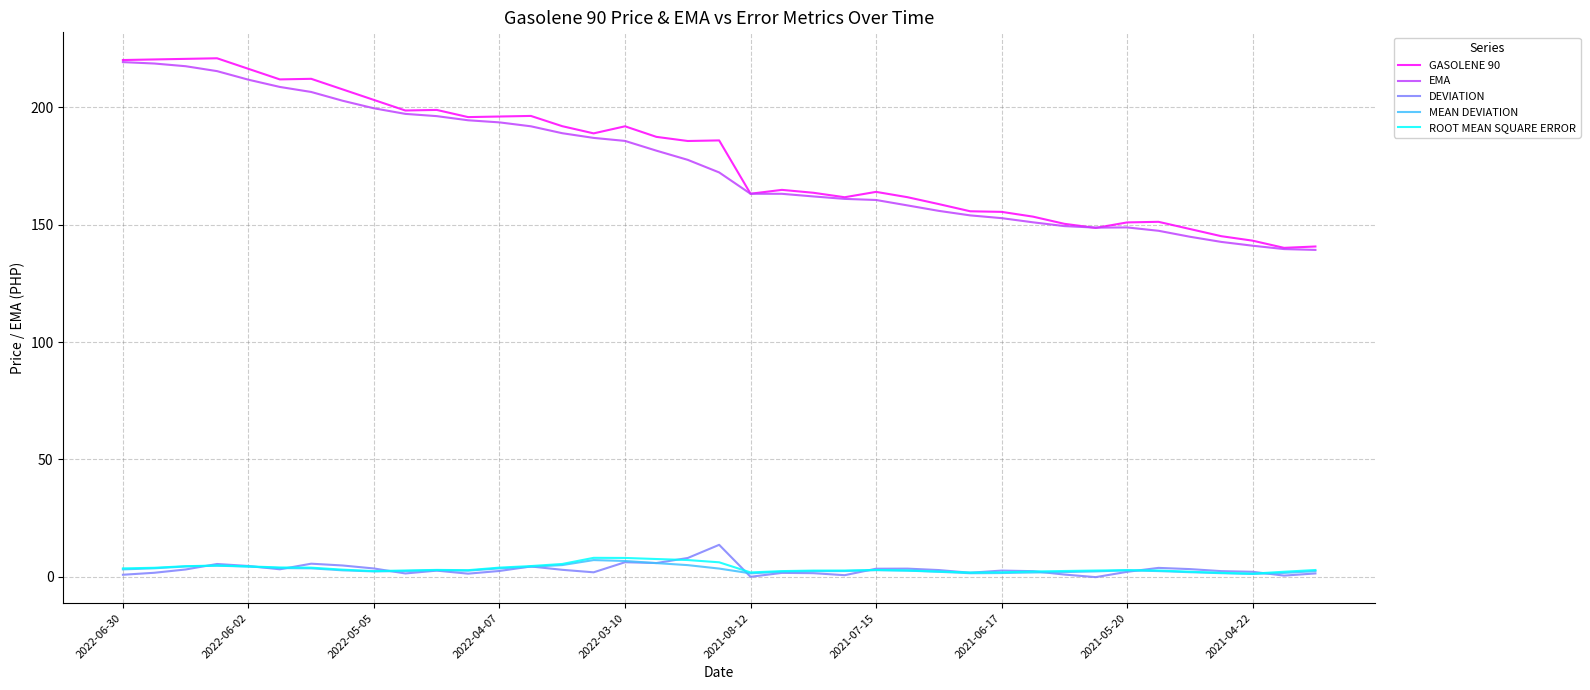

True or false: ROOT MEAN SQUARE ERROR and GASOLENE 90 cross at least once.

False